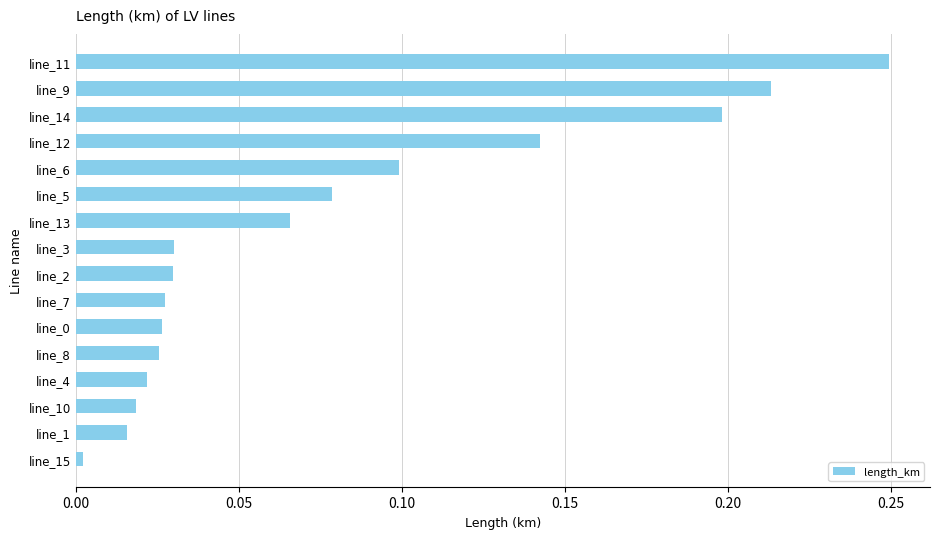

What is the sum of all values?

1.2